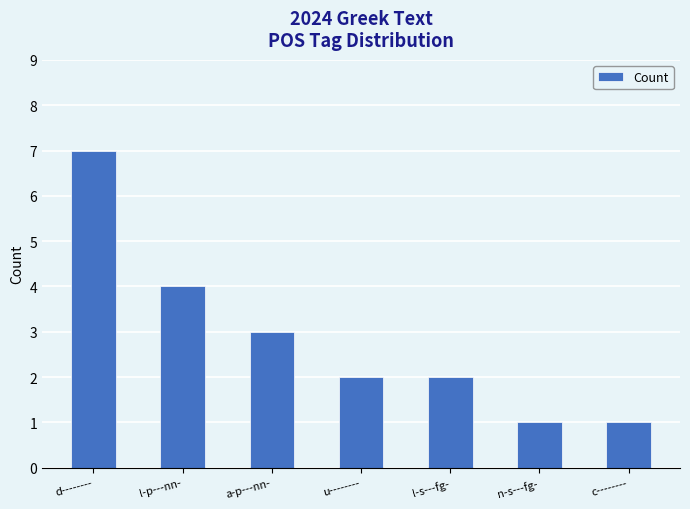

Which category has the highest value across all series?

d--------